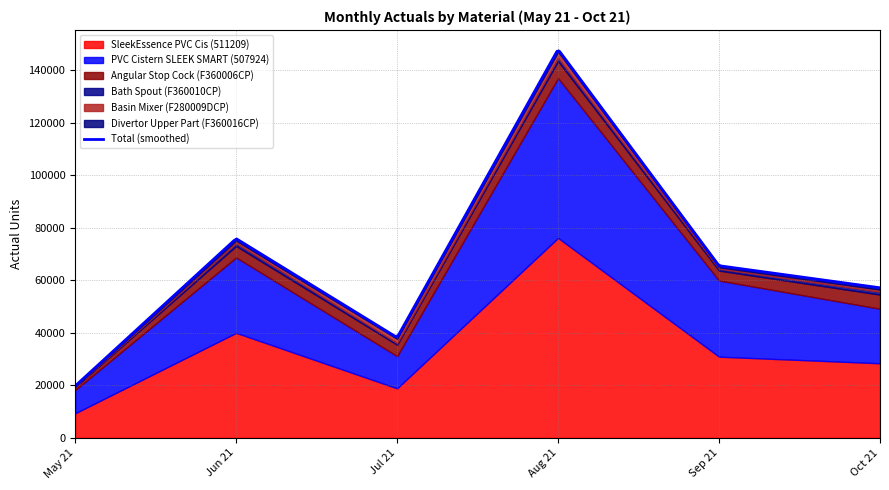

At which category does Divertor Upper Part (F360016CP) reach its first local peak?

Jun 21